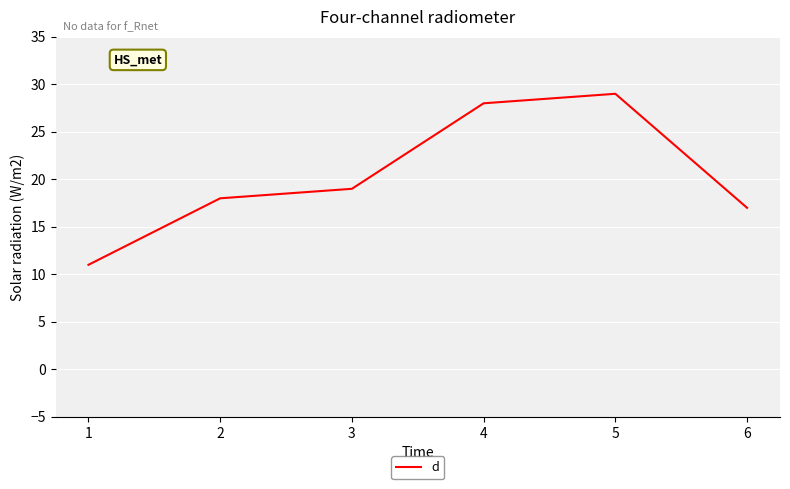

Reading right to left, extract all data points from this chart.

17	29	28	19	18	11